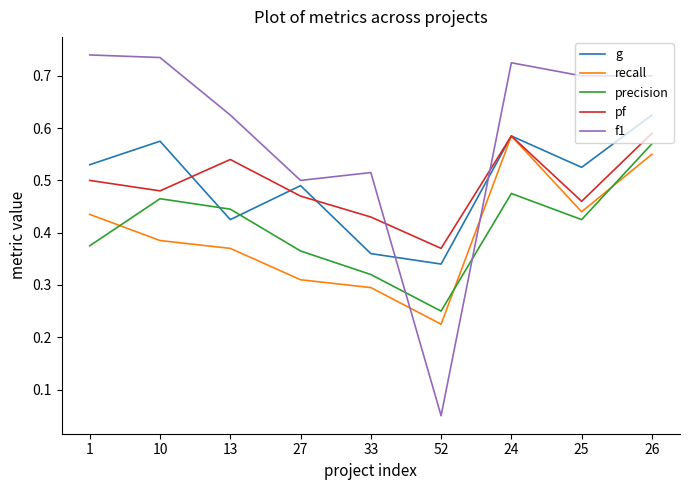

True or false: pf and f1 cross at least once.

True